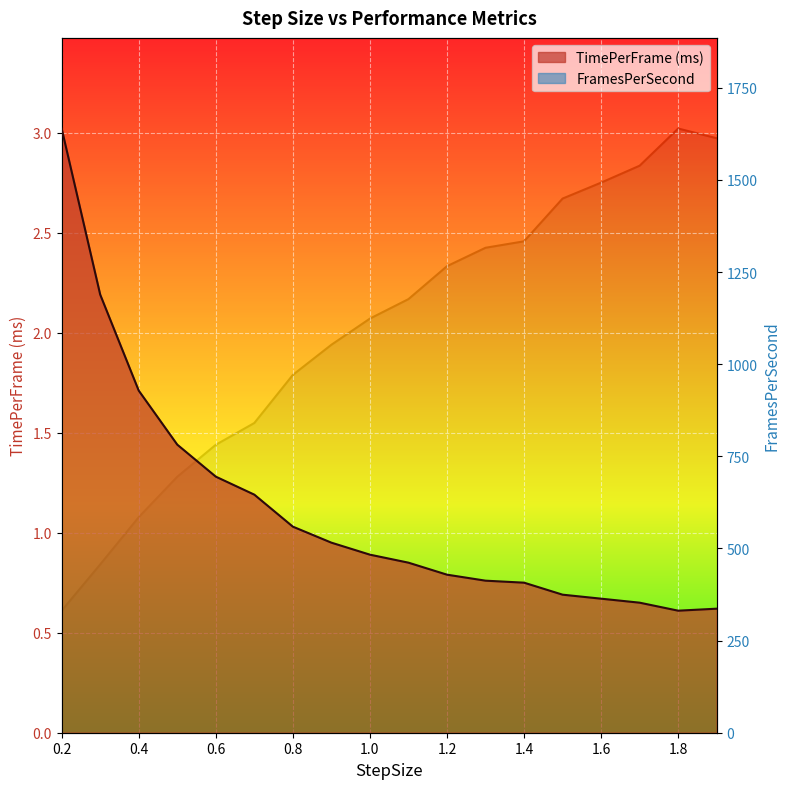

Read the TimePerFrame (ms) value at 0.8.

1.0